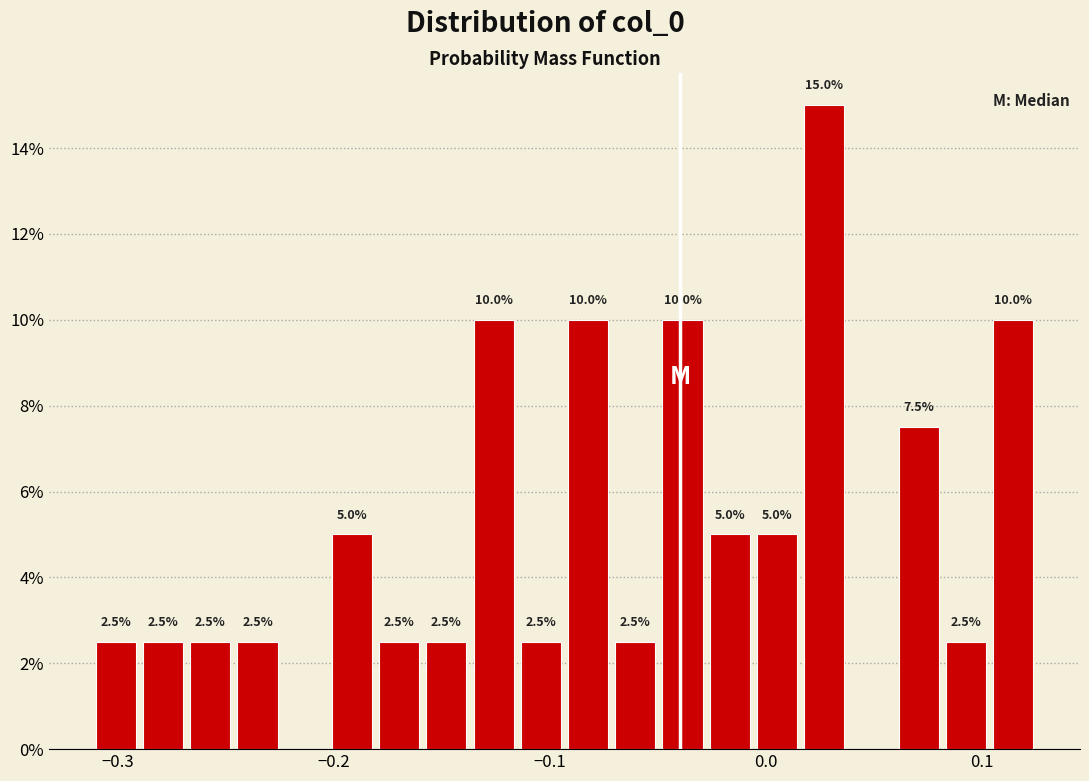

Around what value on the x-axis is the tallest bar? Give the approximate position of its centre, as read against the axis.

0.03